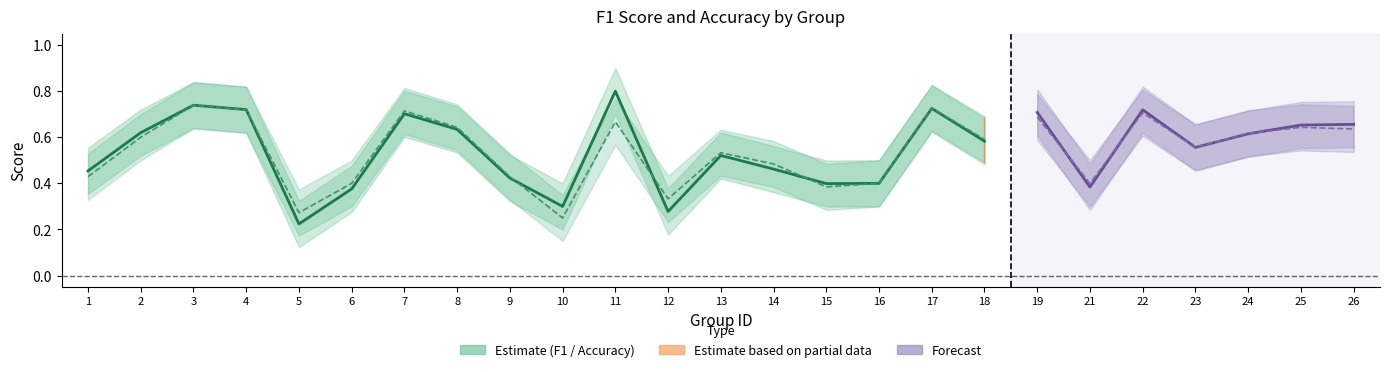

Between 14 and 12, which is larger?

14